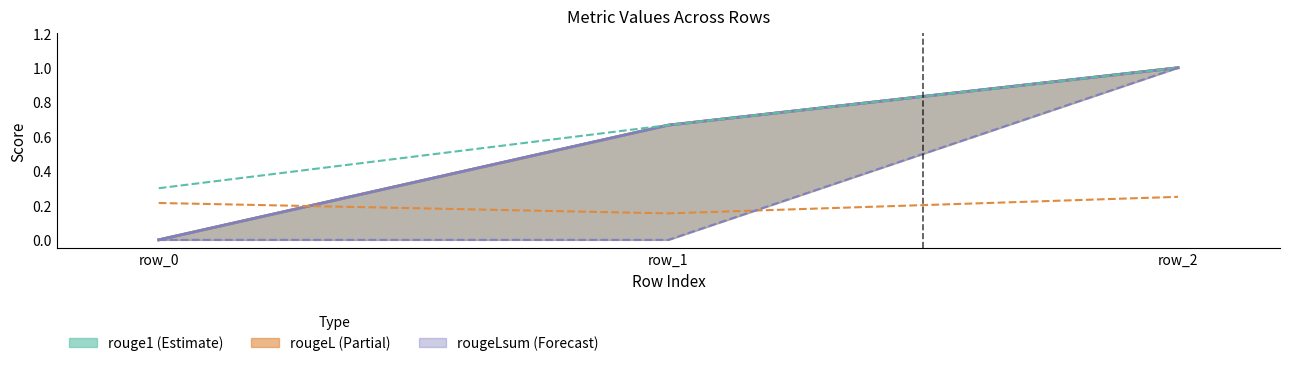

Which category has the highest value across all series?

row_2